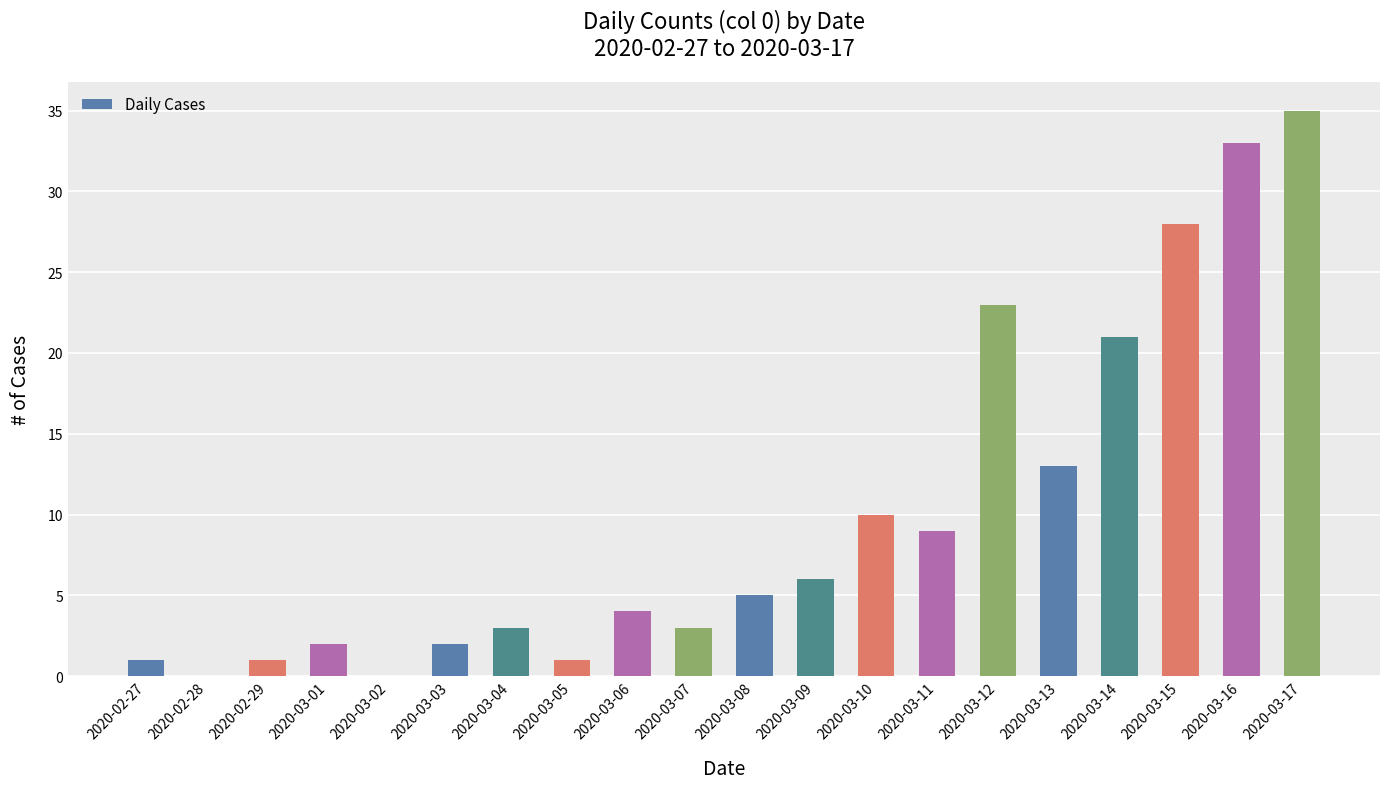

What is the greatest value displayed?

35